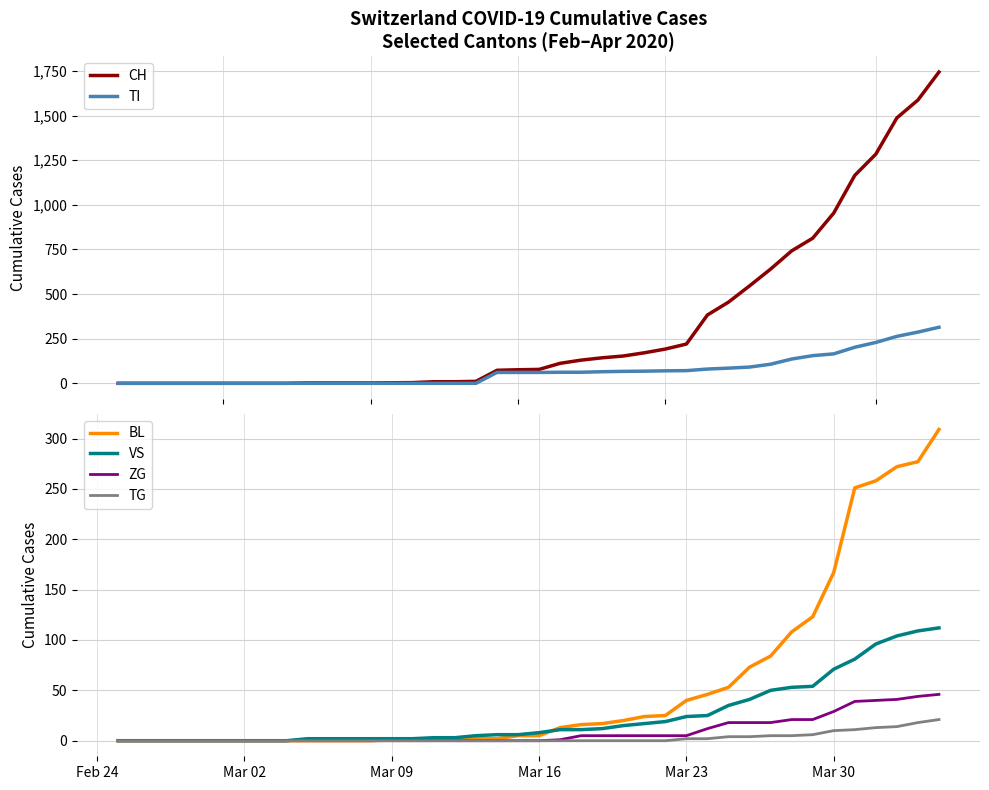

What is the highest value of the TG series?

21